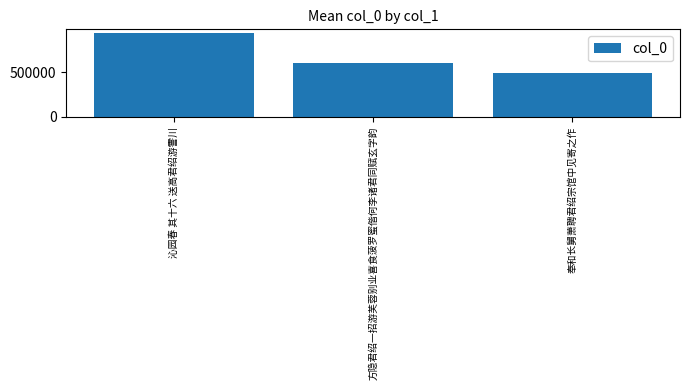

The chart shows a value of 492609 at 奉和长舅萧聘君绍宗馆中见寄之作. True or false?

True